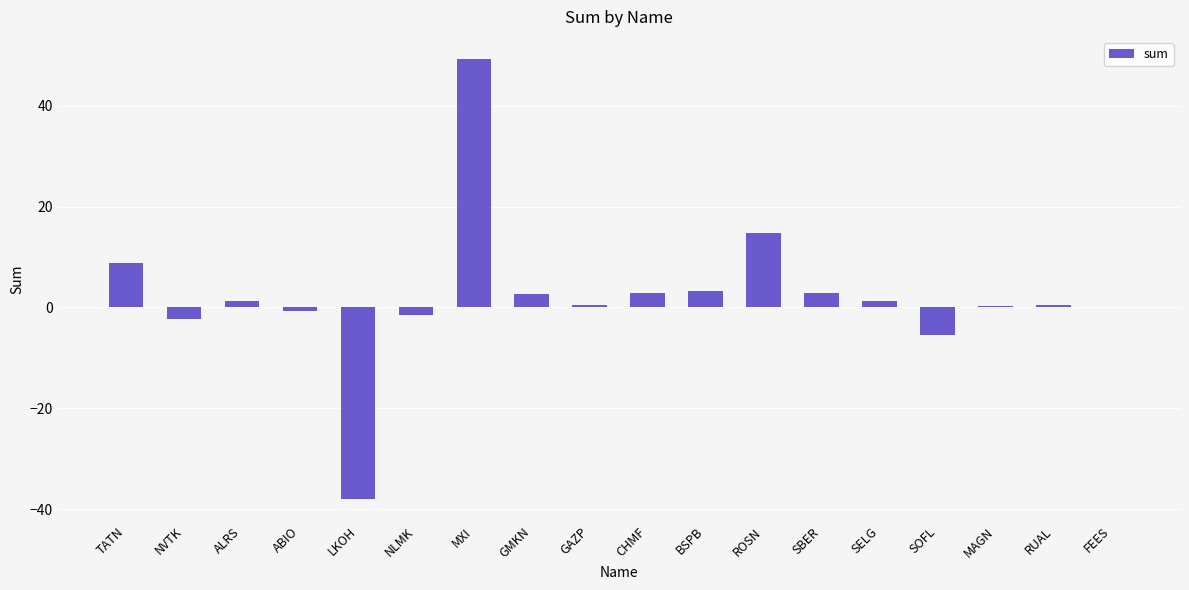

What is the sum of all values?

40.4